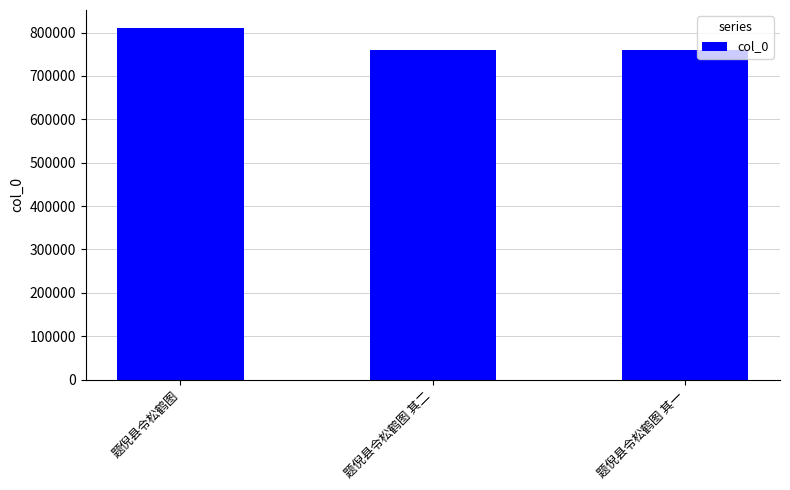

What is the ratio of the value at 题倪县令松鹤图 其一 to the value at 题倪县令松鹤图?

0.9